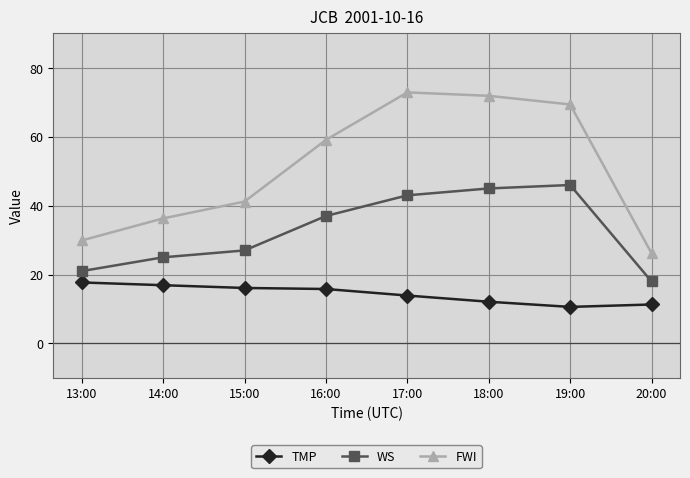

What is the average value of the FWI series?

50.9